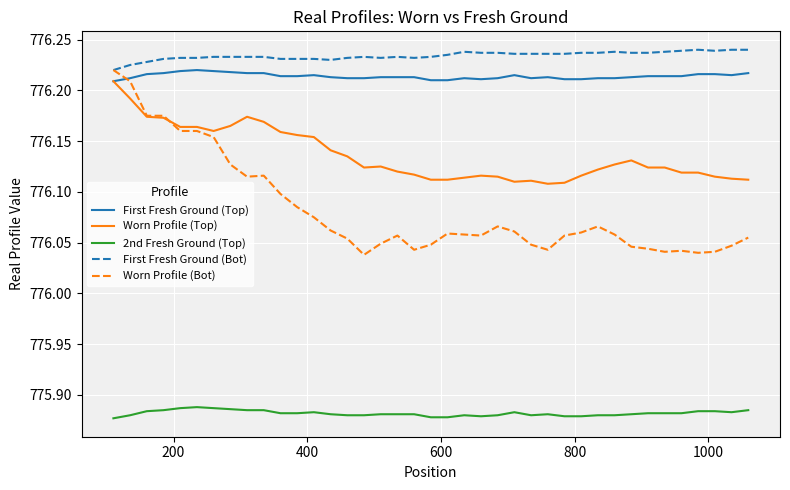

True or false: 2nd Fresh Ground (Top) and Worn Profile (Bot) intersect in this chart.

False